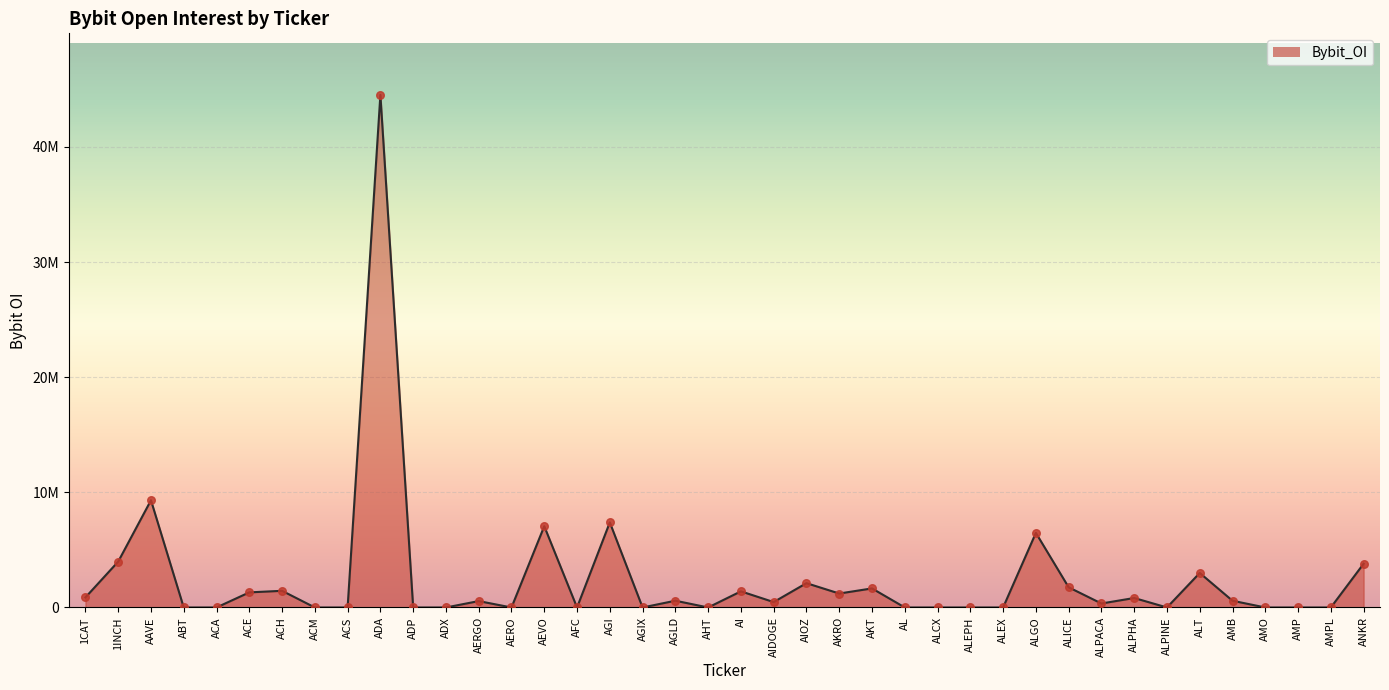

What is the change in value from ACM to AIDOGE?

+469528